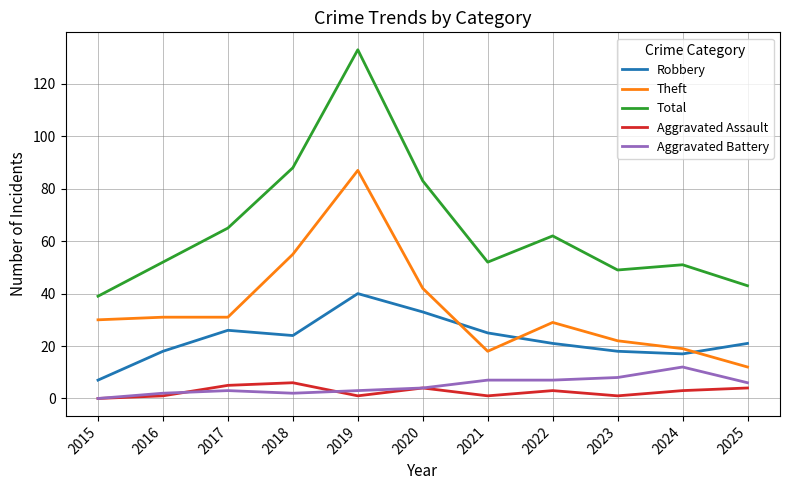

List the series in order of their peak value, lowest first.

Aggravated Assault, Aggravated Battery, Robbery, Theft, Total